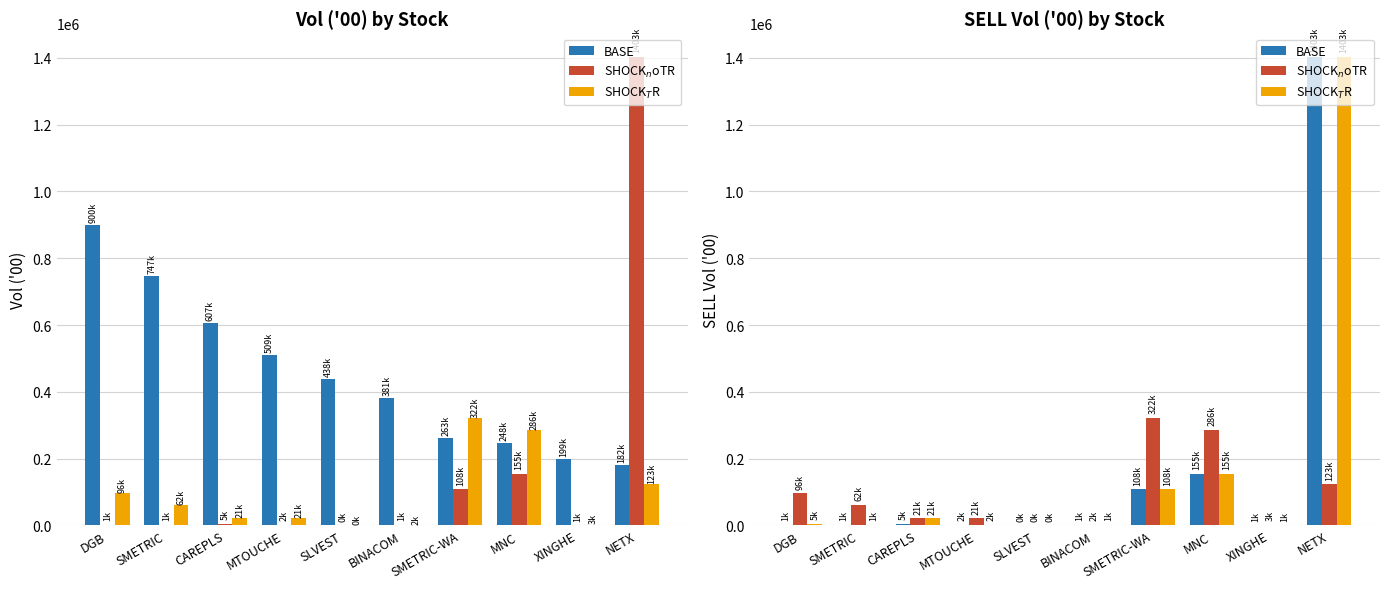

What is the smallest value displayed?

352